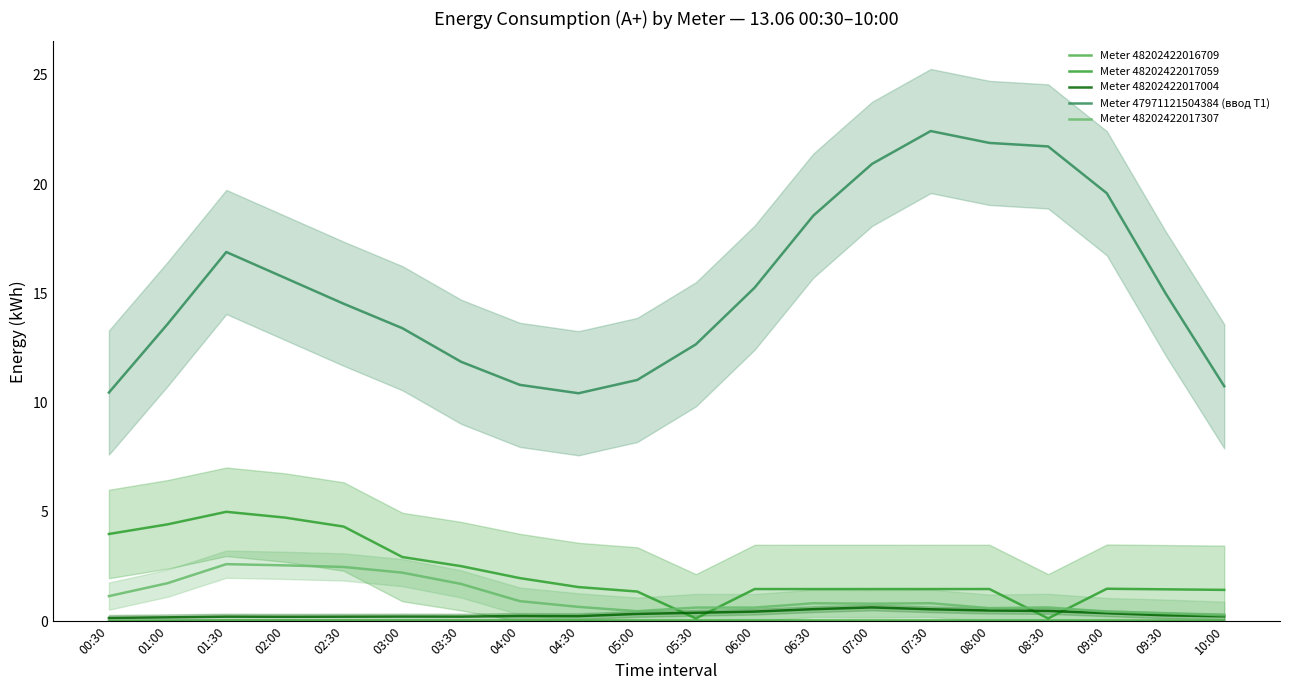

How many times do Meter 48202422017004 and Meter 48202422017059 cross each other?

4